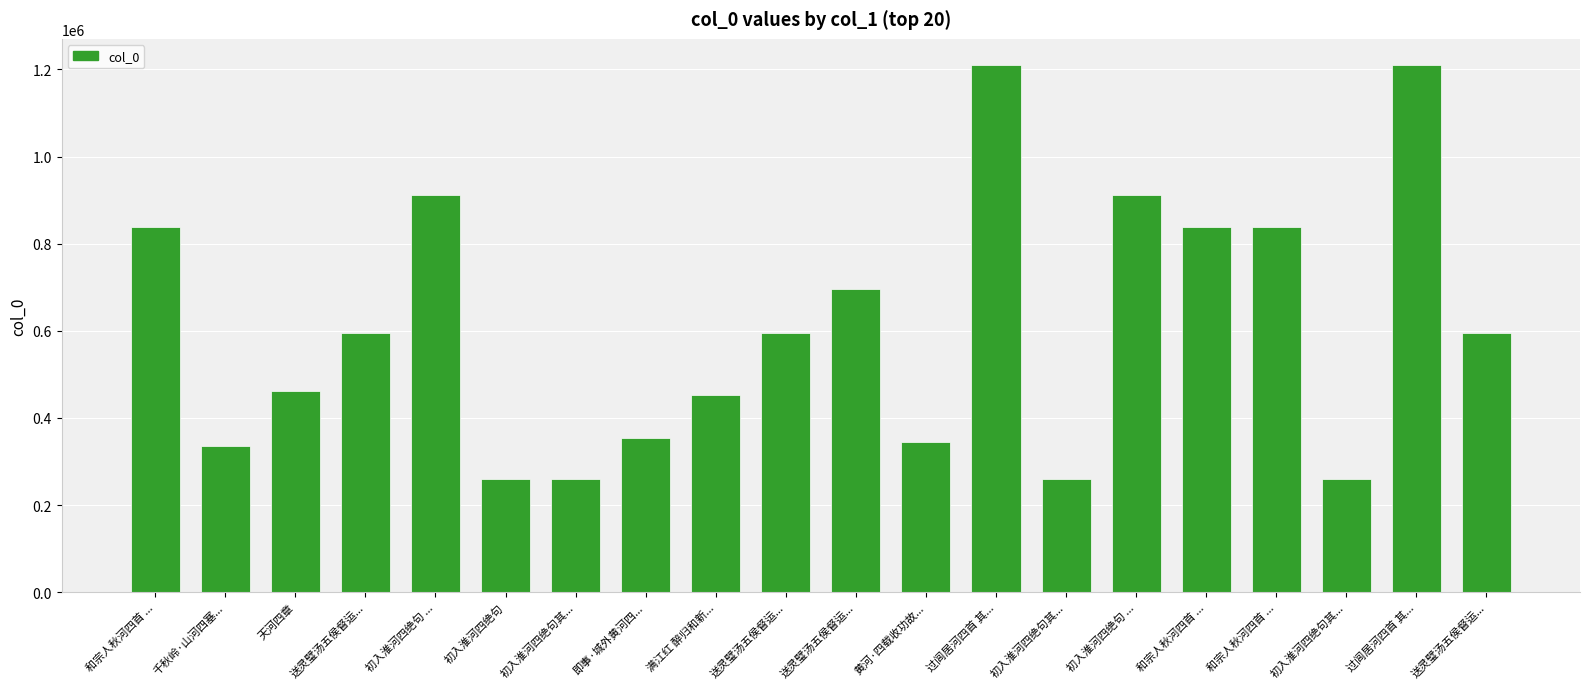

At which label does the data first exceed 593787?

和宗人秋河四首 ...